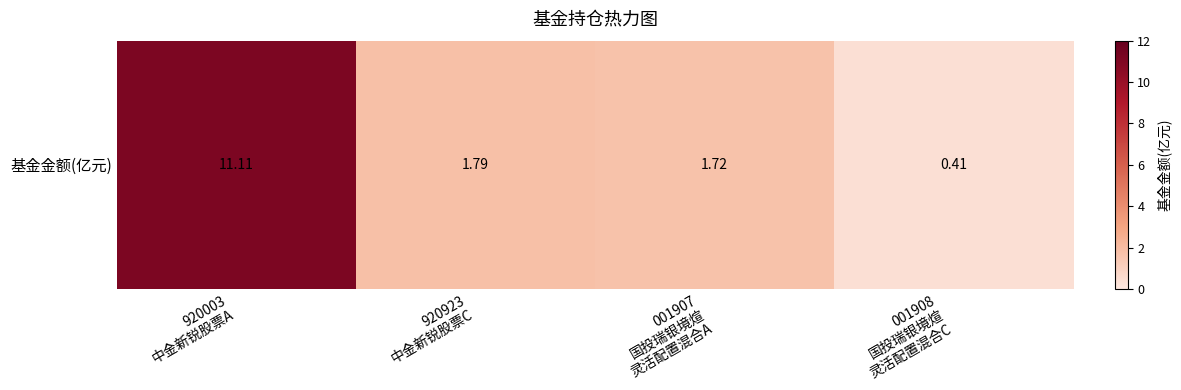

Reading left to right, extract all data points from this chart.

920003
中金新锐股票A=11.1	920923
中金新锐股票C=1.8	001907
国投瑞银境煊
灵活配置混合A=1.7	001908
国投瑞银境煊
灵活配置混合C=0.4